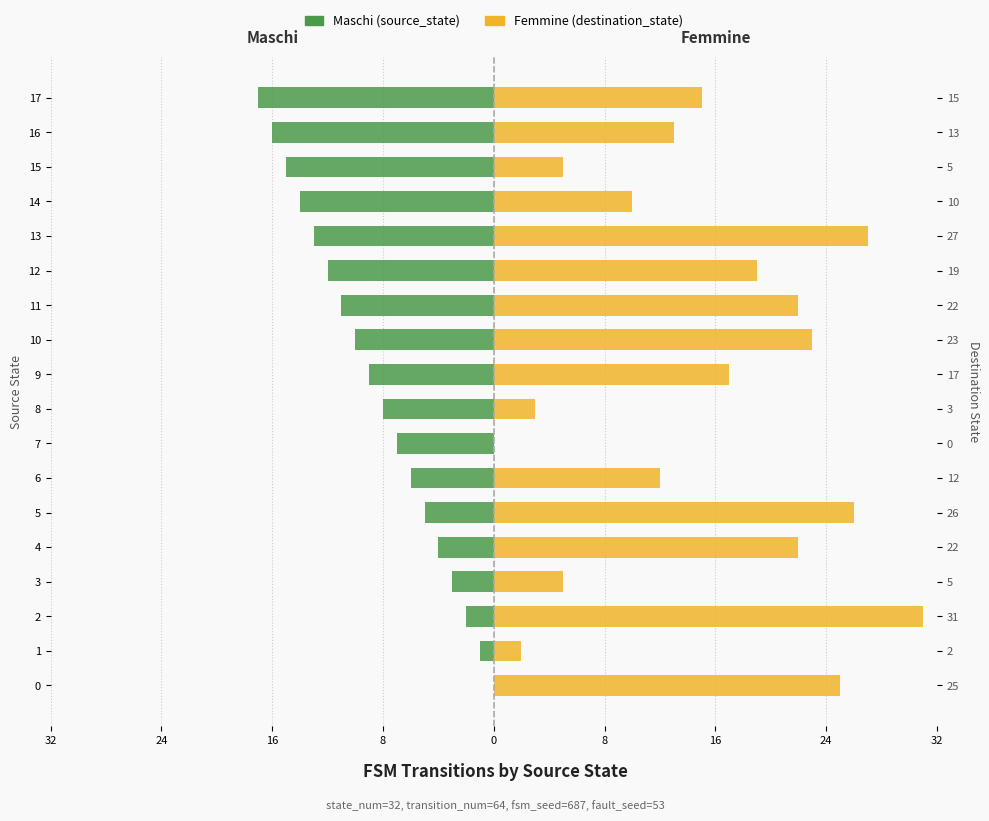

How many bars are there in total?

36